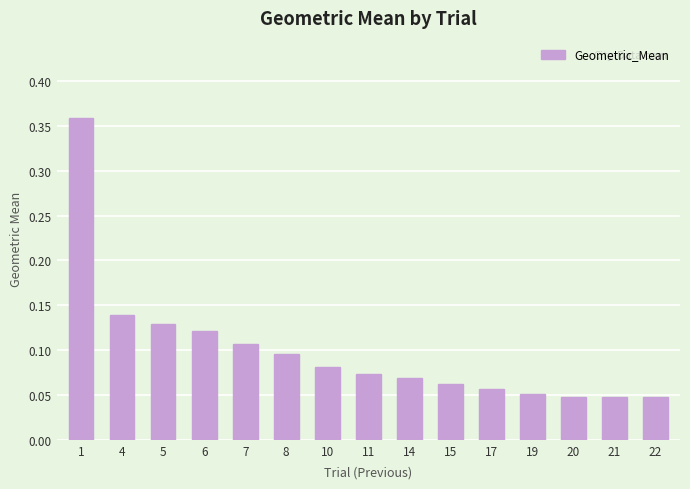

What is the difference between the maximum and minimum values?

0.3